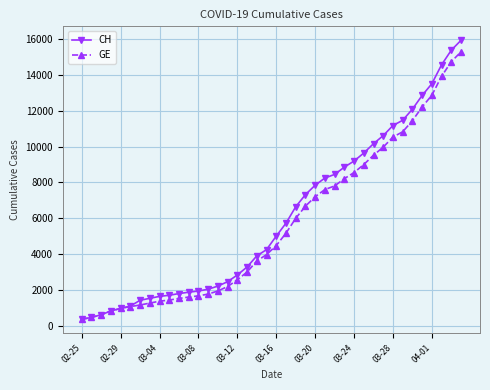

What is the value of the GE point at the 11th from the left?

1538